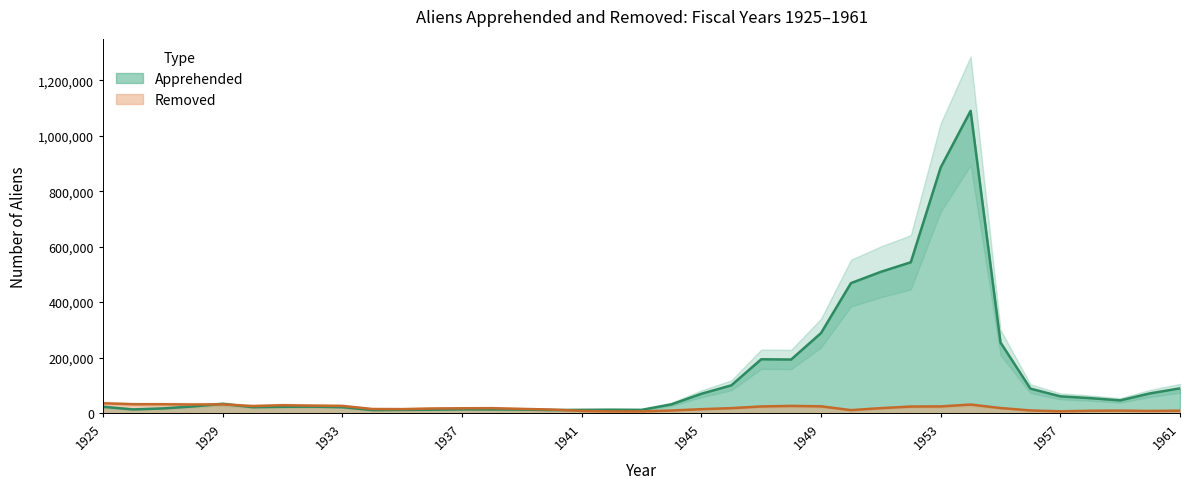

At which category does the chart reach its minimum across all series?

1942